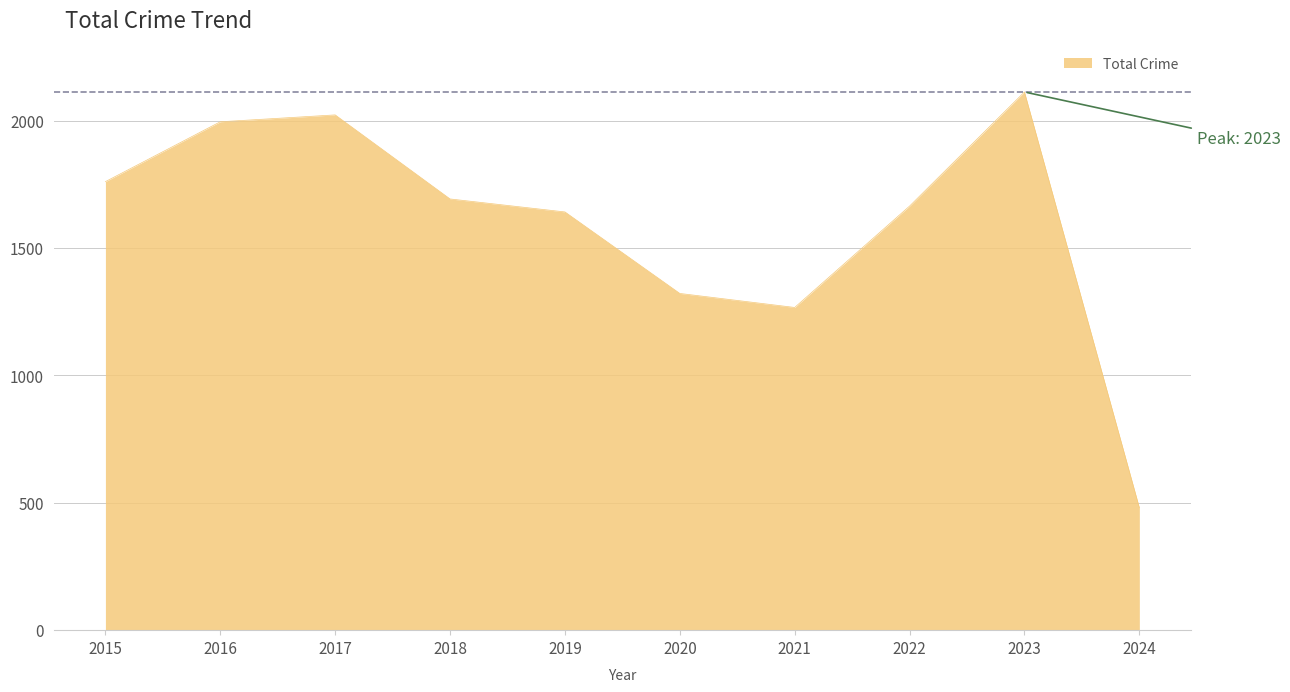

What is the change in value from 2021 to 2022?

+398